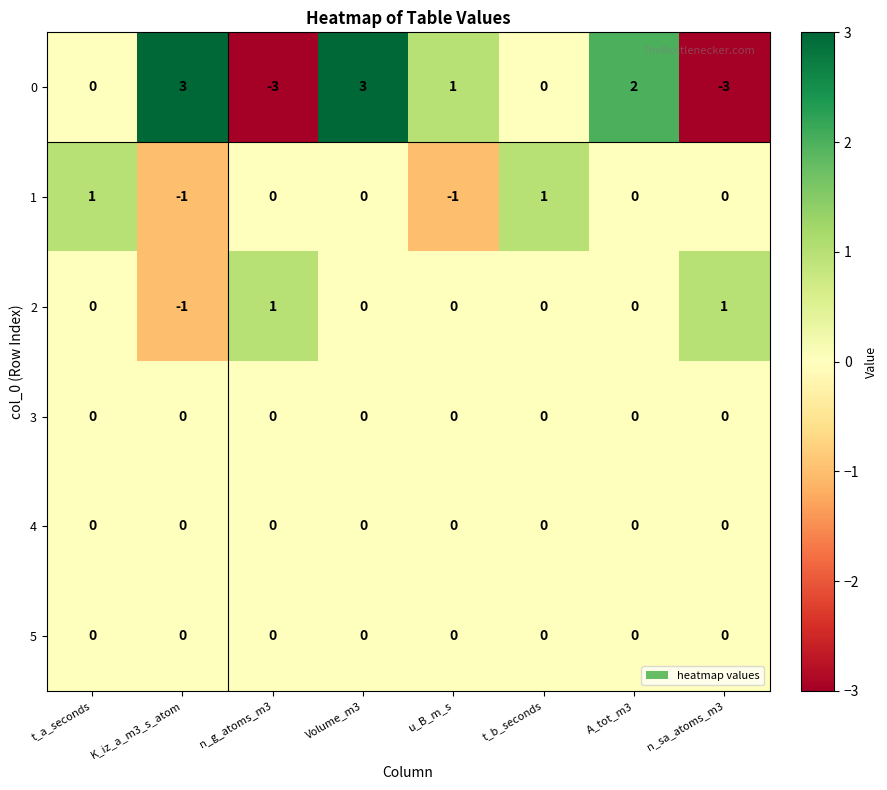

What is the highest value of the 0 series?

3